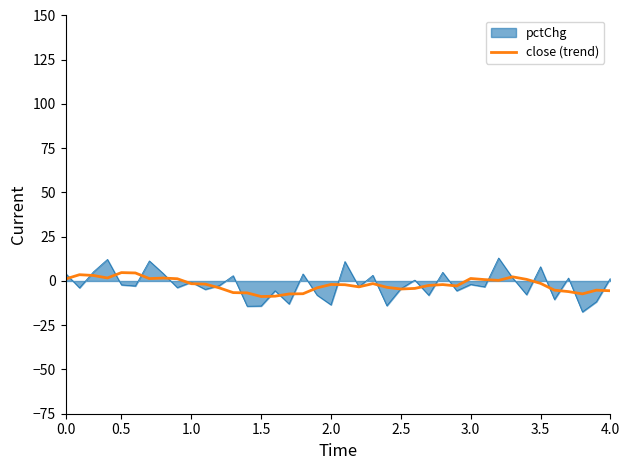

Does the chart display data point markers on the line(s)?

No